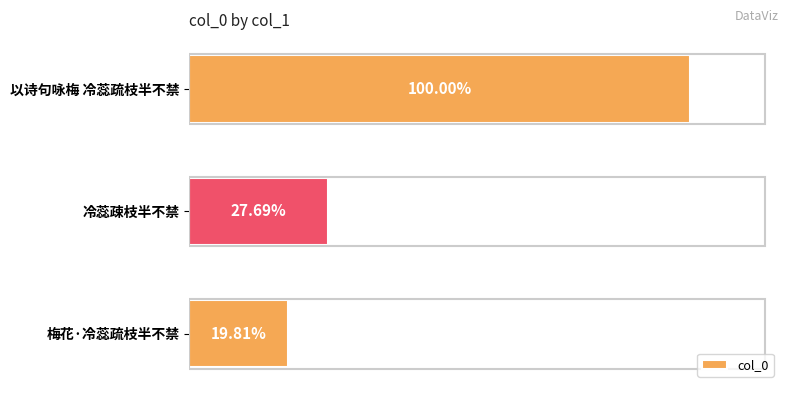

What is the sum of all values?

1260653